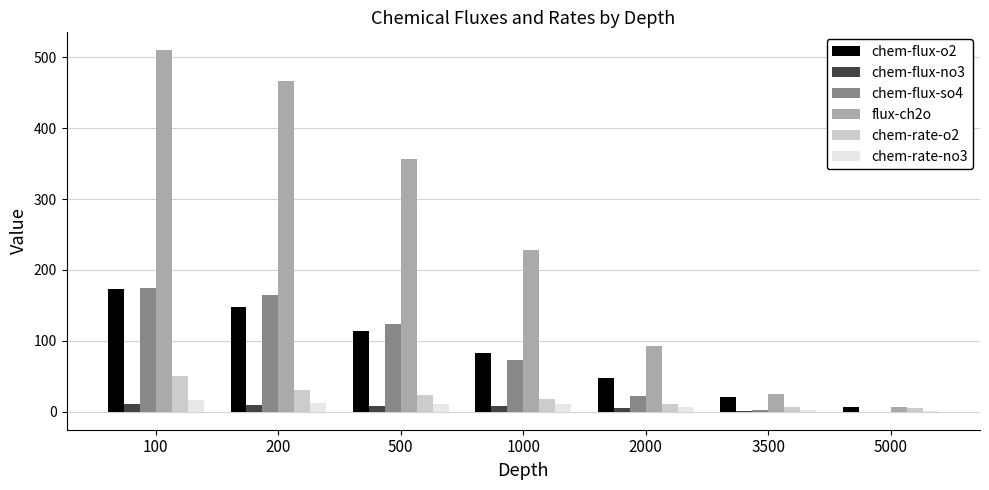

Count the number of categories in the chart.

7